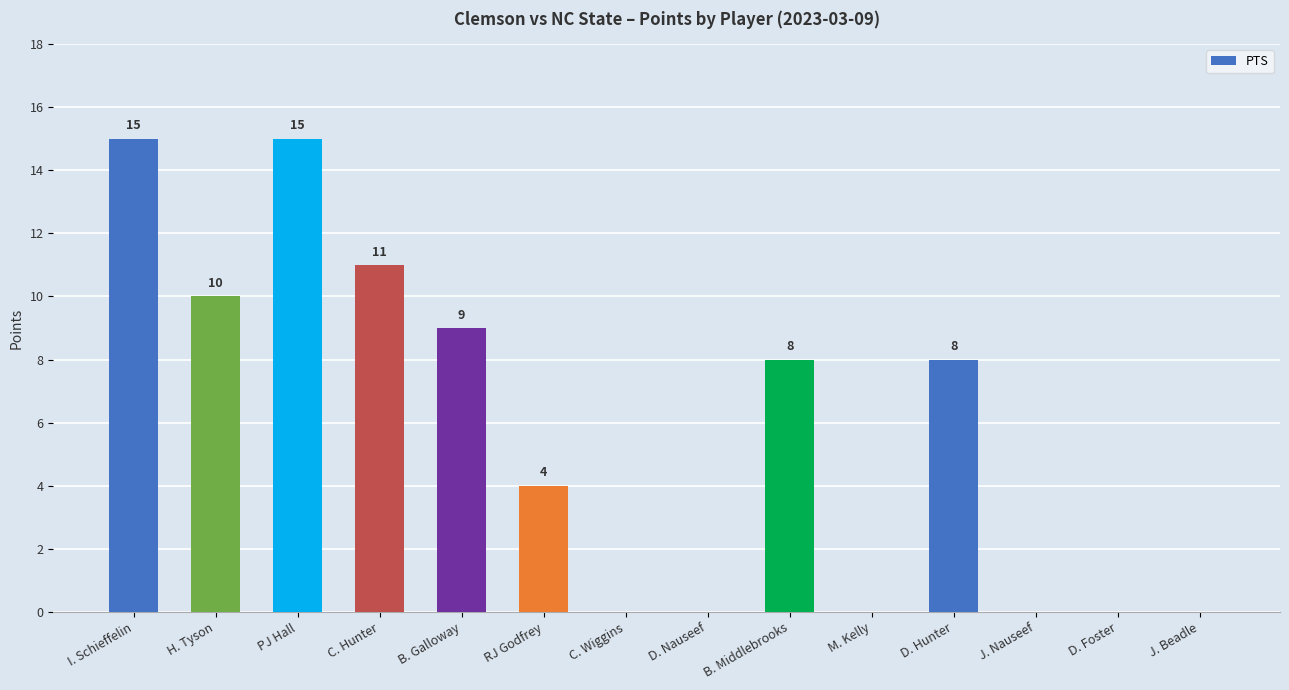

What is the greatest value displayed?

15